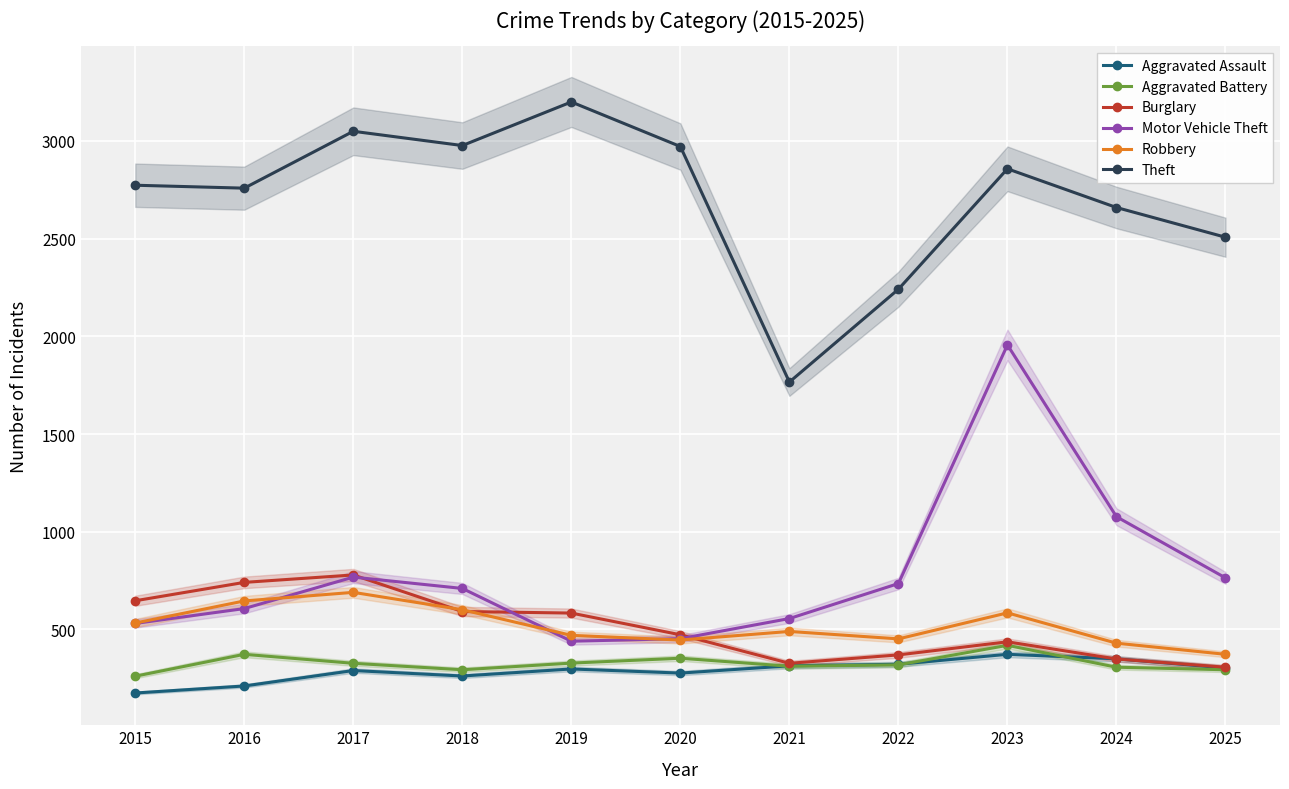

What is the difference between the Theft values at 2018 and 2023?

119